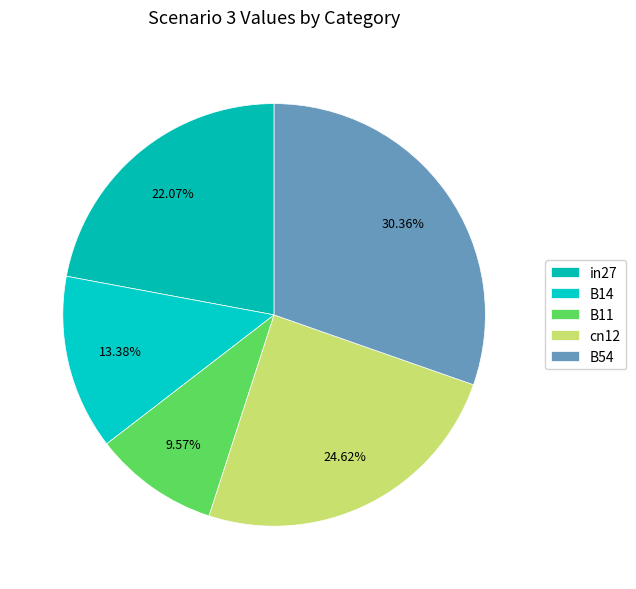

How many slices are in this pie chart?

5